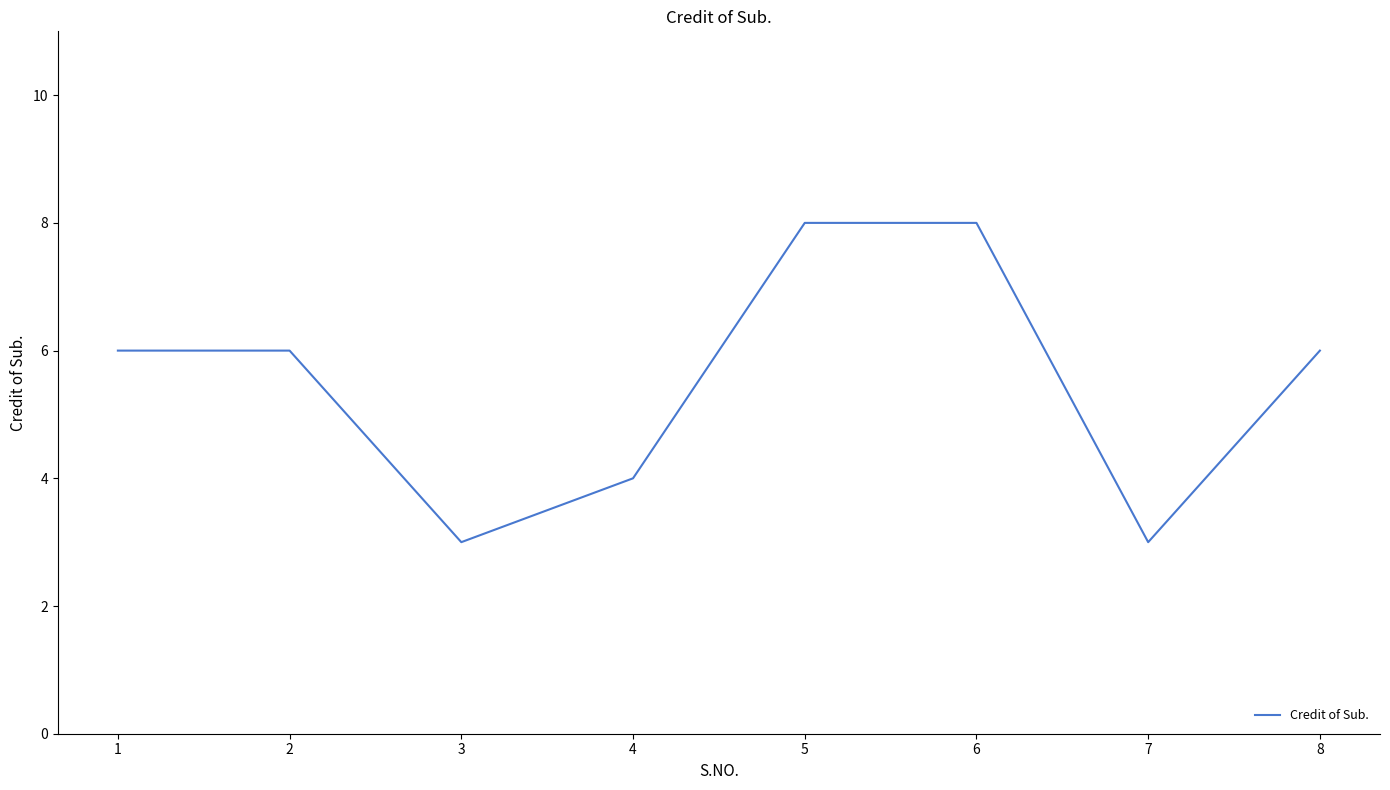

What is the approximate value at 8?

6